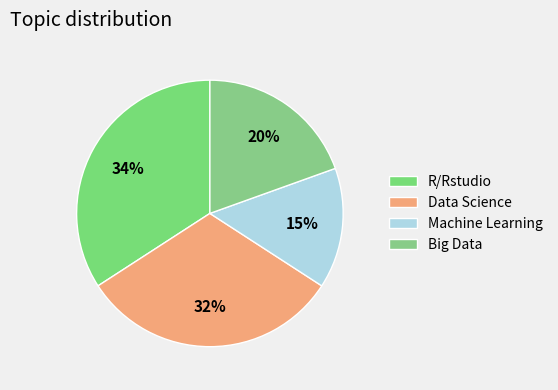

Is it true that R/Rstudio is 23% of the pie?

False